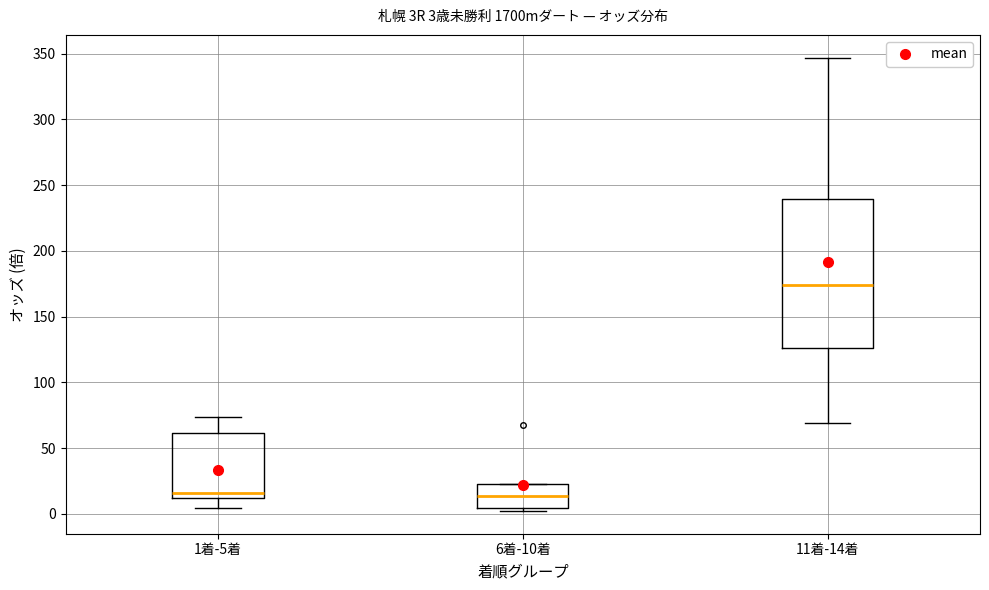

Comparing the boxes themselves (not the whiskers), which one is the tallest?

11着-14着